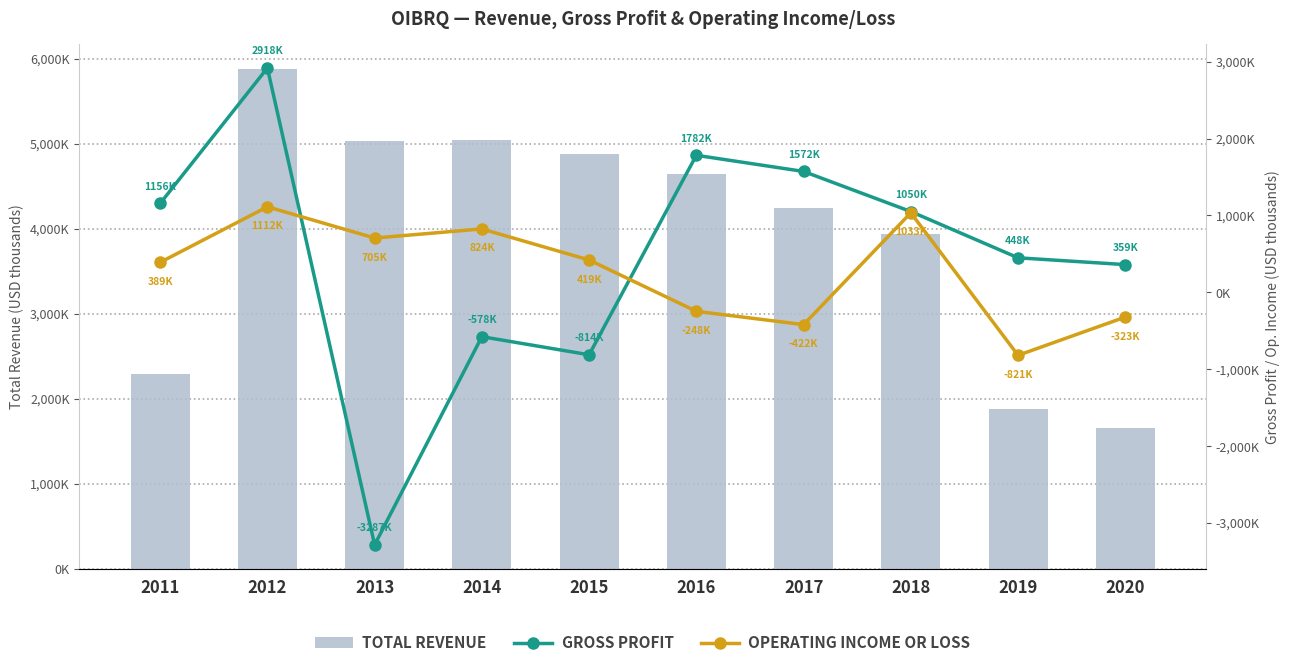

At which category is the sum across all series the highest?

2012